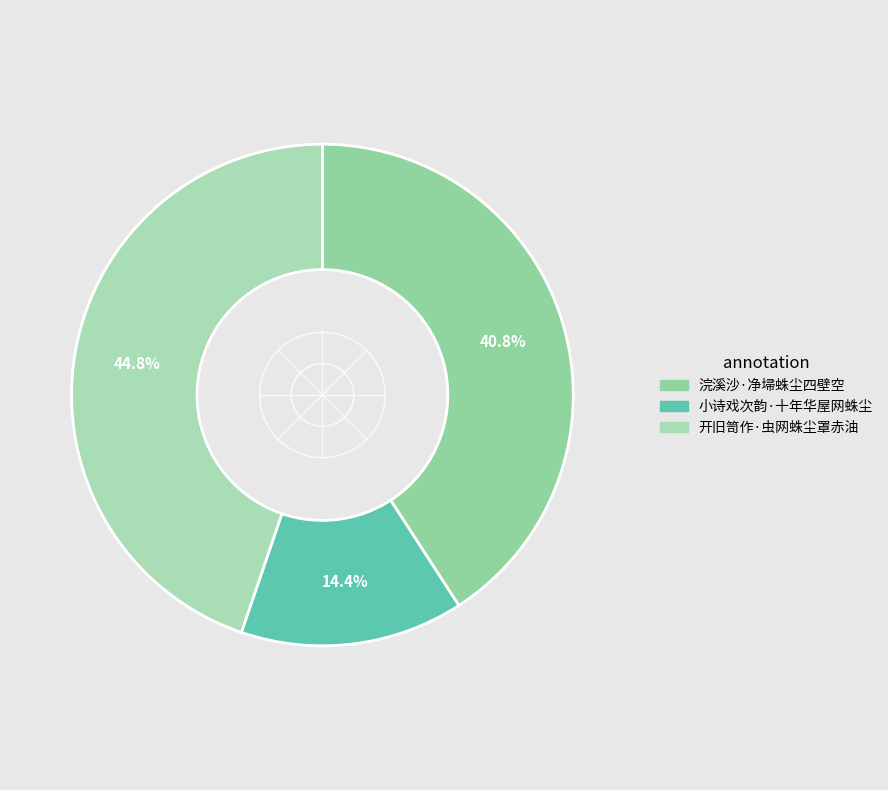

To the nearest percent, what percentage of the pie is 开旧笥作·虫网蛛尘罩赤油?

45%